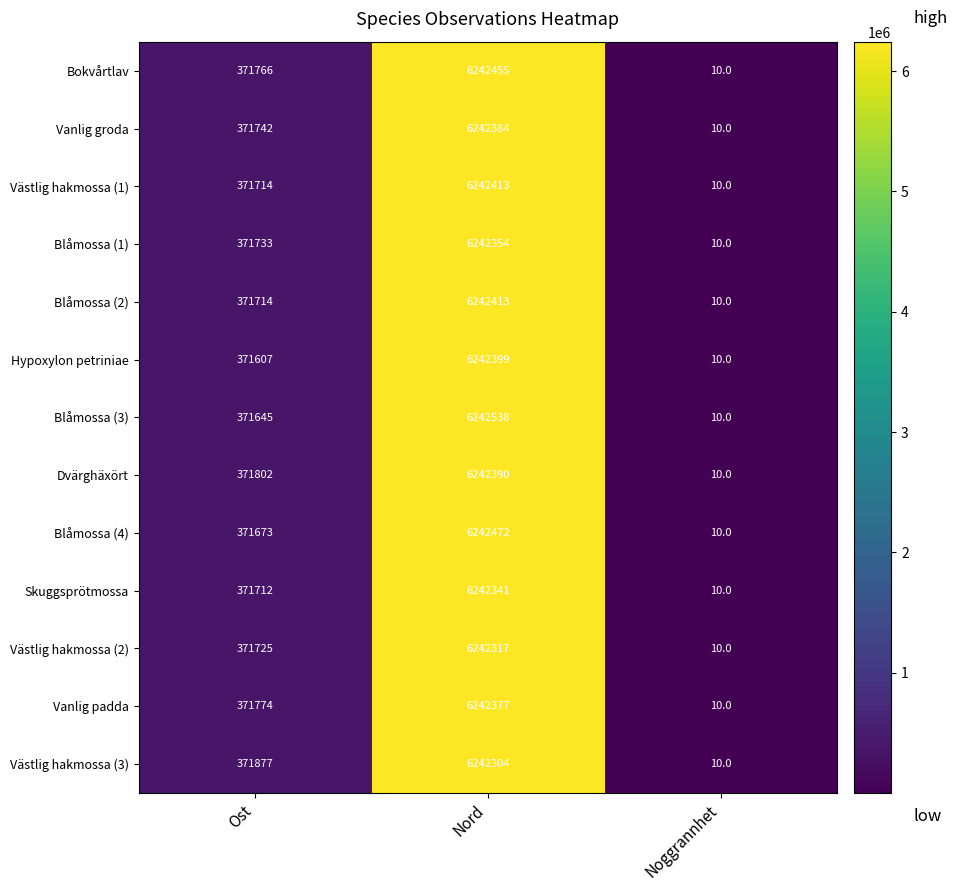

Between Ost and Noggrannhet, which series saw the biggest shift?

Västlig hakmossa (3)